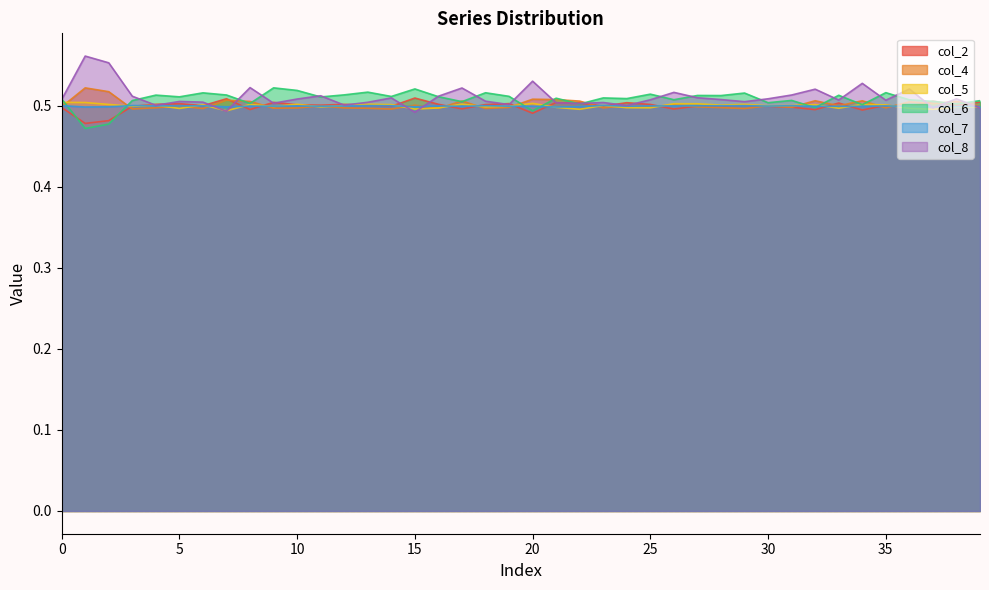

Between 15 and 32, which series saw the biggest shift?

col_8